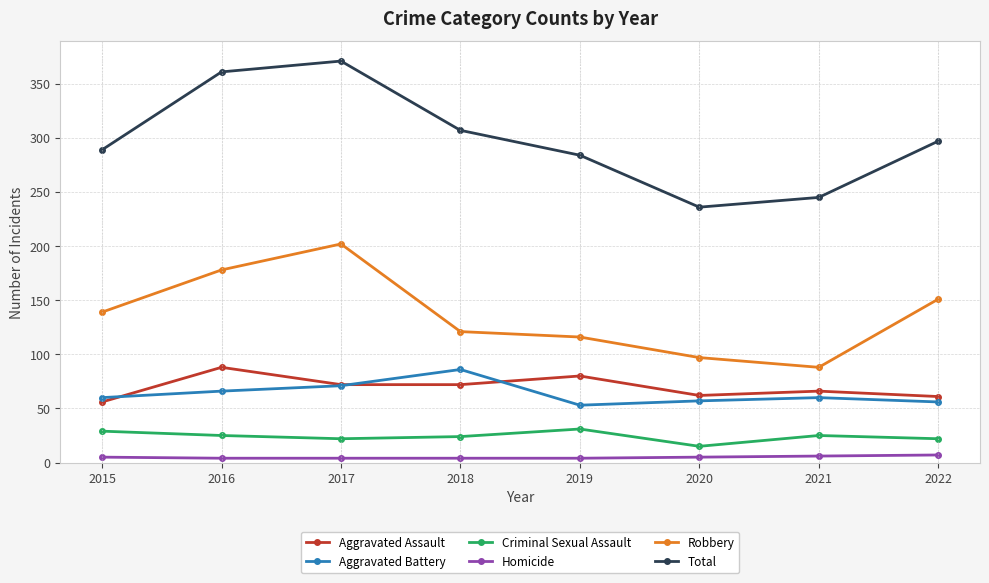

What are all the series names shown in the legend?

Aggravated Assault, Aggravated Battery, Criminal Sexual Assault, Homicide, Robbery, Total